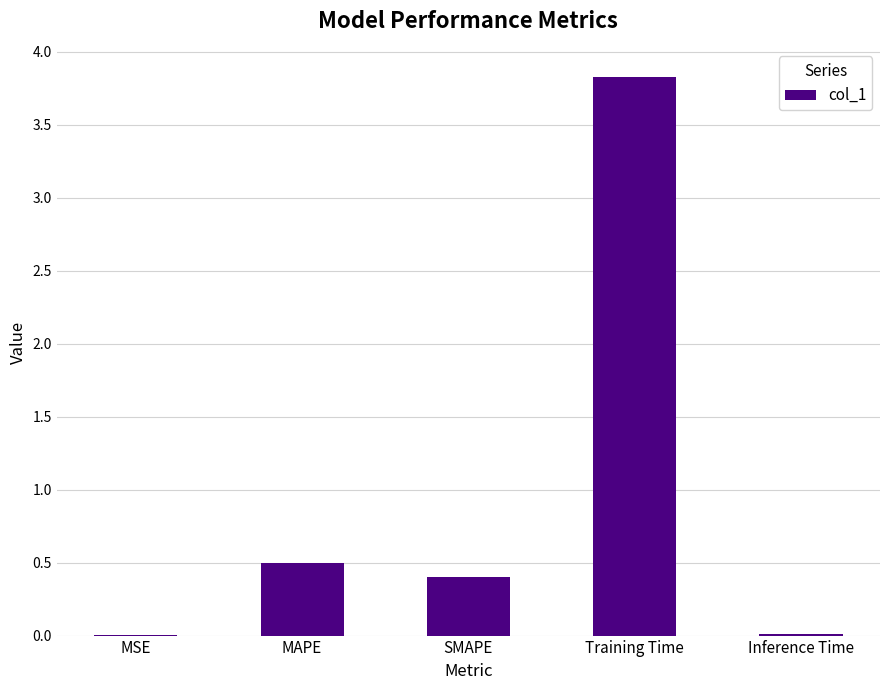

What is the sum of all values?

4.7